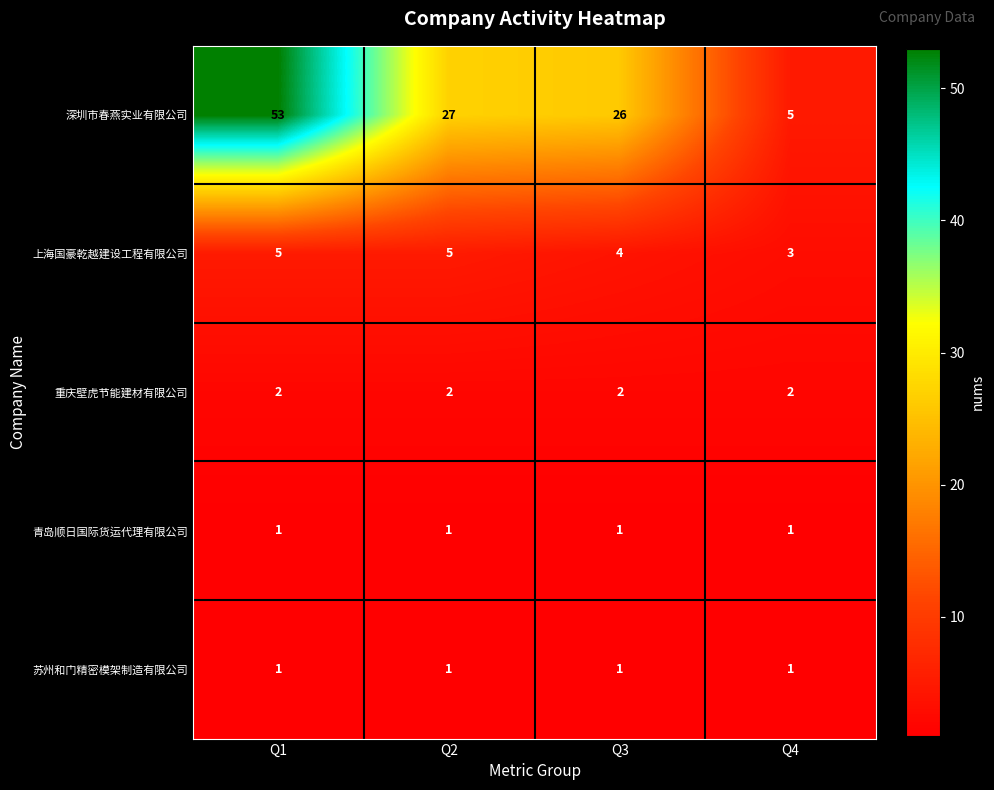

Which category has the highest value across all series?

Q1